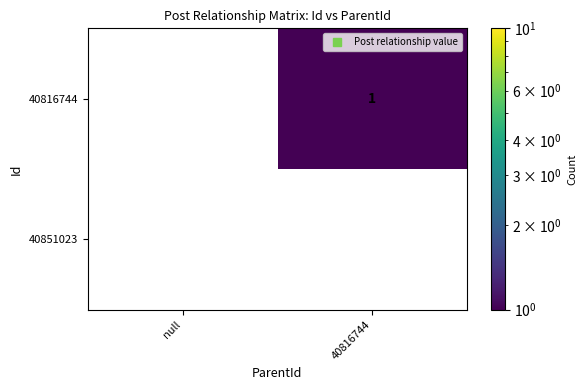

Between null and 40816744, which series saw the biggest shift?

40816744